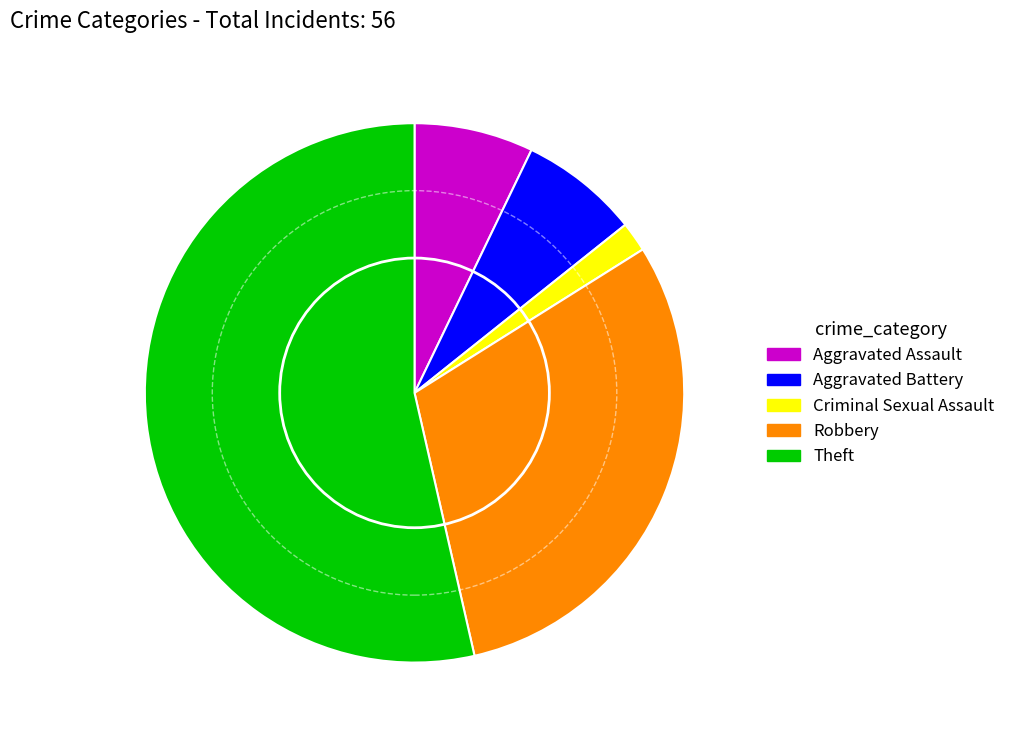

Between Theft and Aggravated Assault, which is larger?

Theft